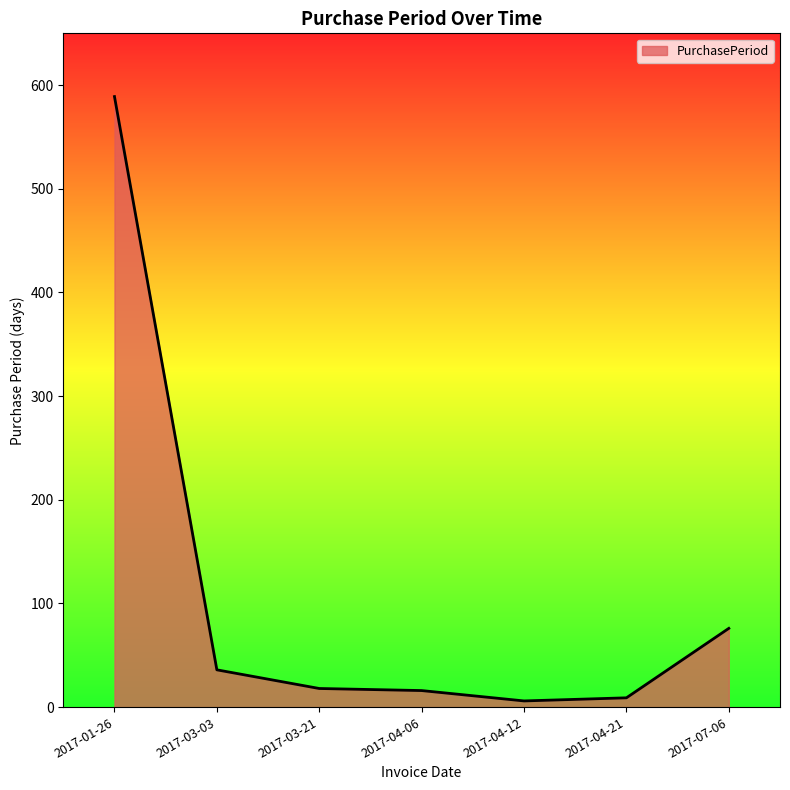

How many lines are shown in the chart?

1